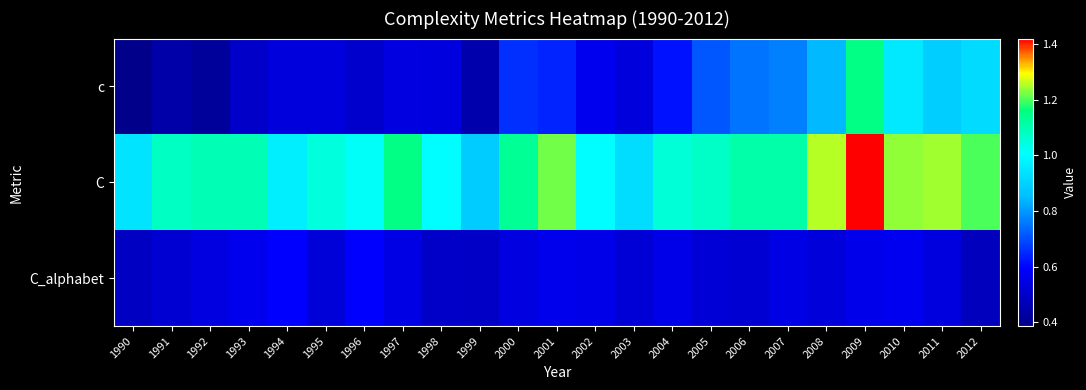

At how many categories does at least one series exceed 1?

19